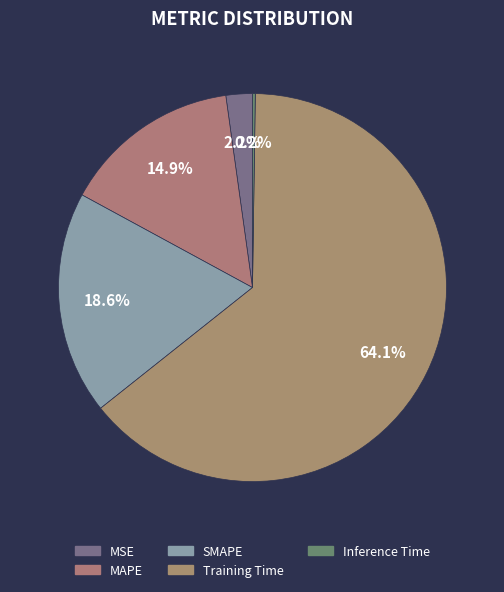

Which has a higher value, MAPE or Inference Time?

MAPE